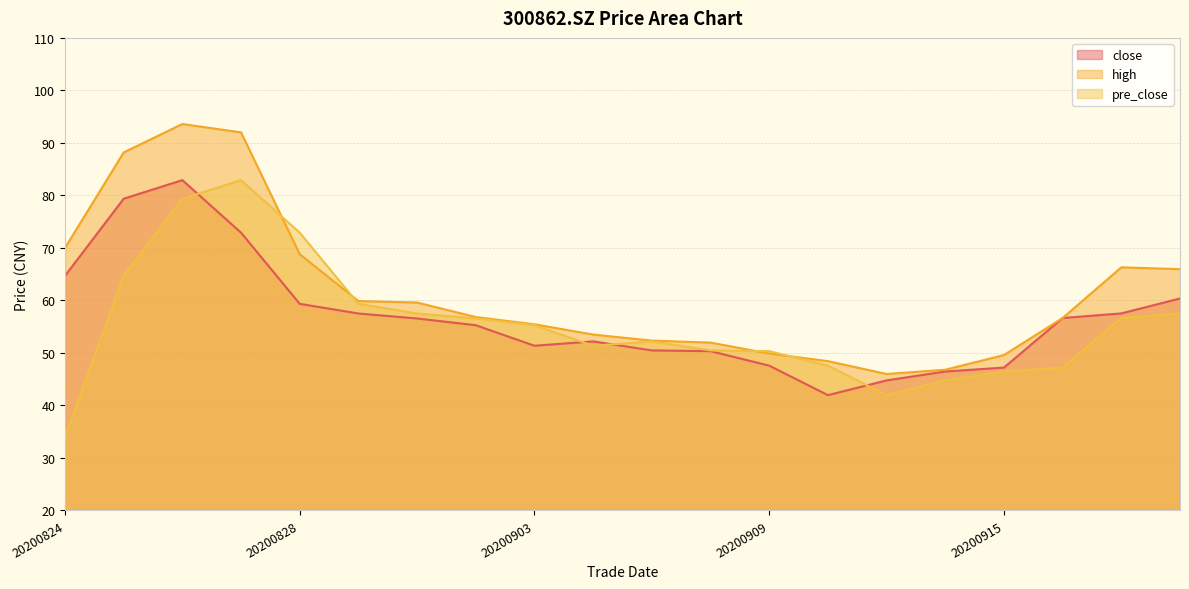

How many series are shown in this chart?

3